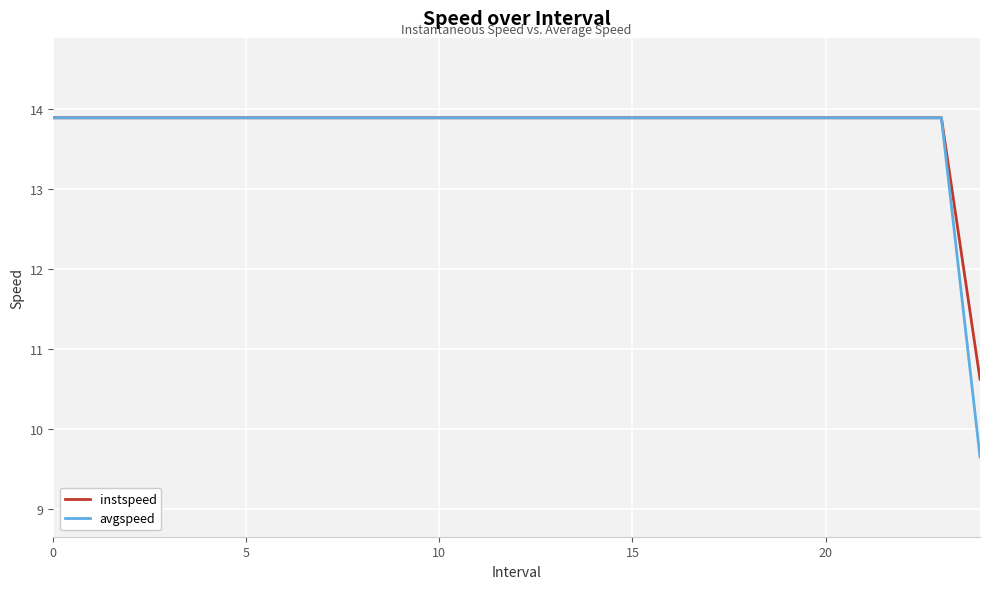

What is the smallest value displayed?

9.6